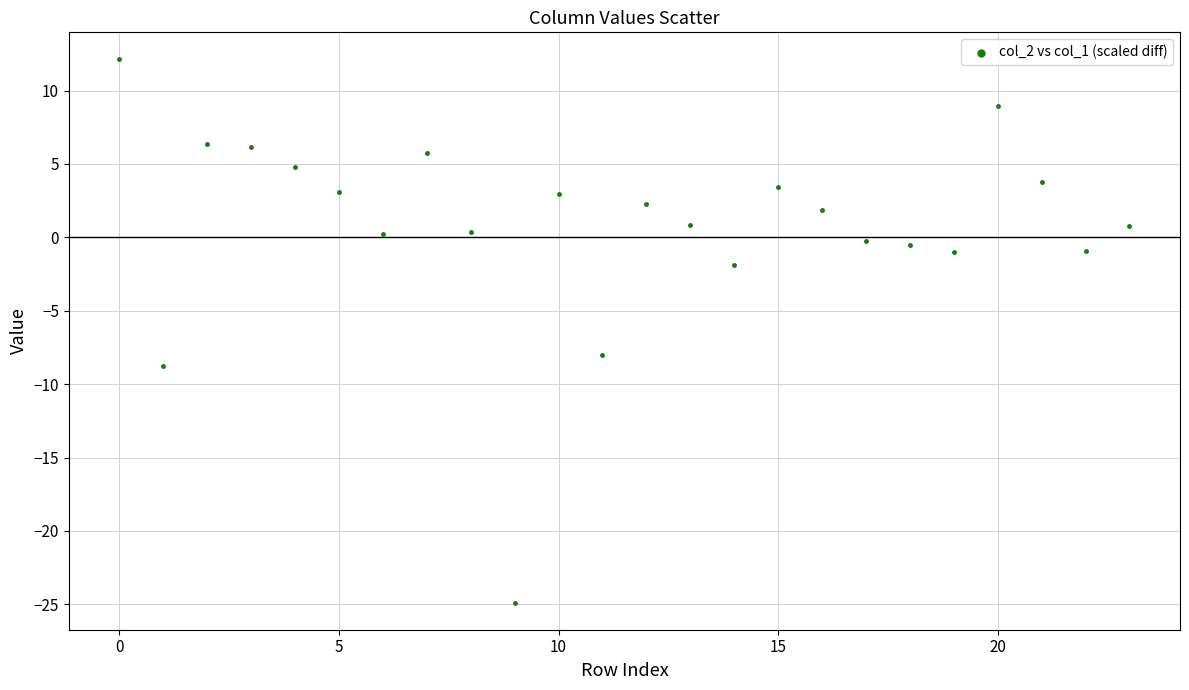

What Y value in the scatter plot is closest to -6?

-8.0